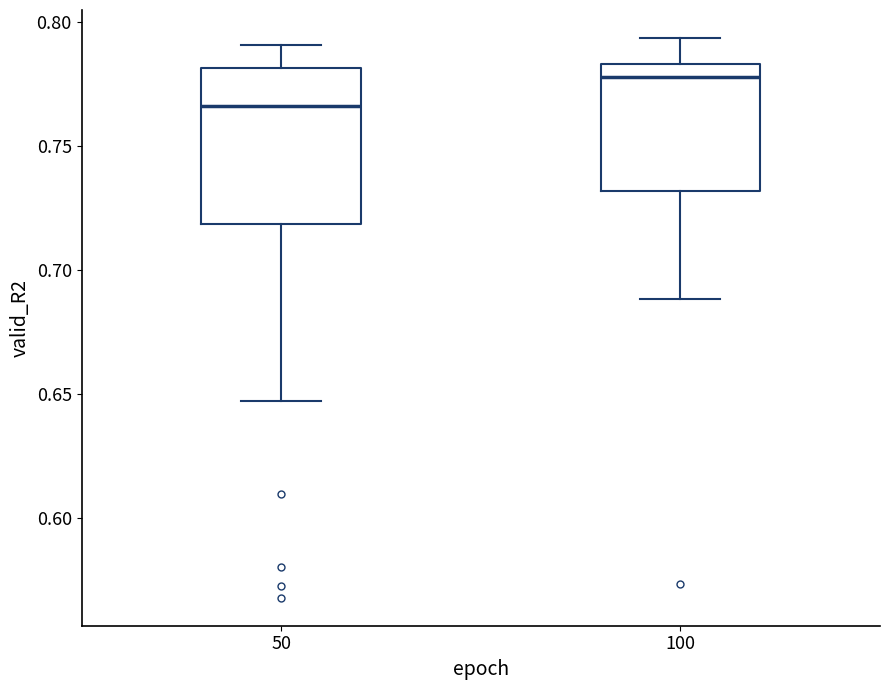

Reading left to right, transcribe this box plot: for each box, give where its median line is, the range the box spans, and where its two whiskers end, as read against the y-axis. The values are not printed on the chart, so give them approximately, as read against the axis.

50: median 0.765, box 0.720 to 0.780, whiskers 0.645 to 0.790
100: median 0.780, box 0.730 to 0.785, whiskers 0.690 to 0.795